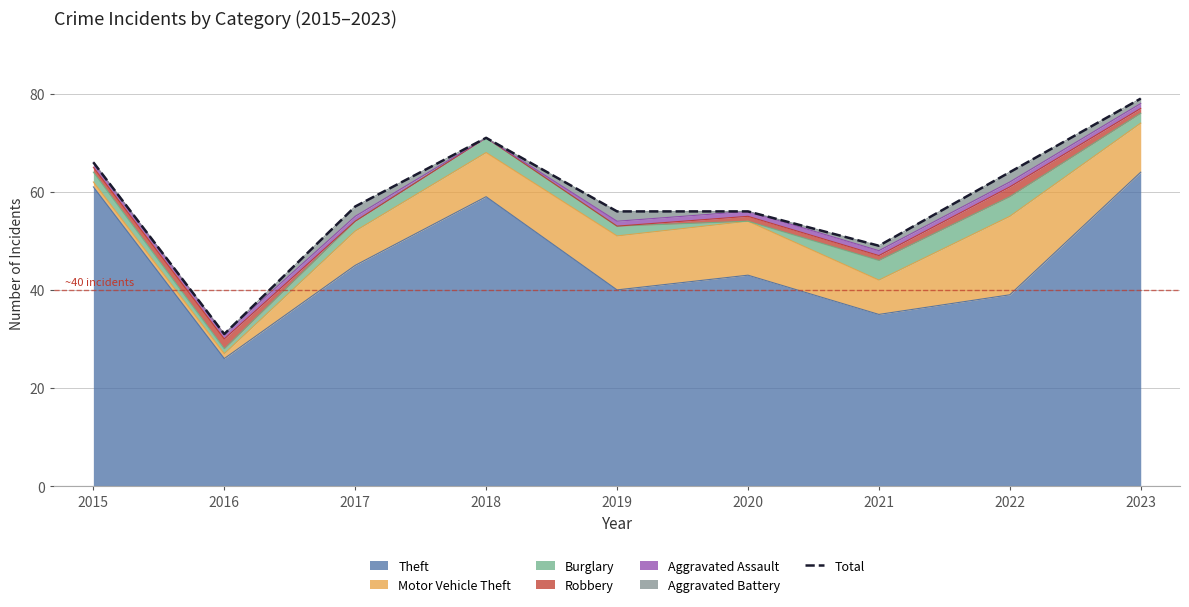

What is the change in value from 2019 to 2023?

+23